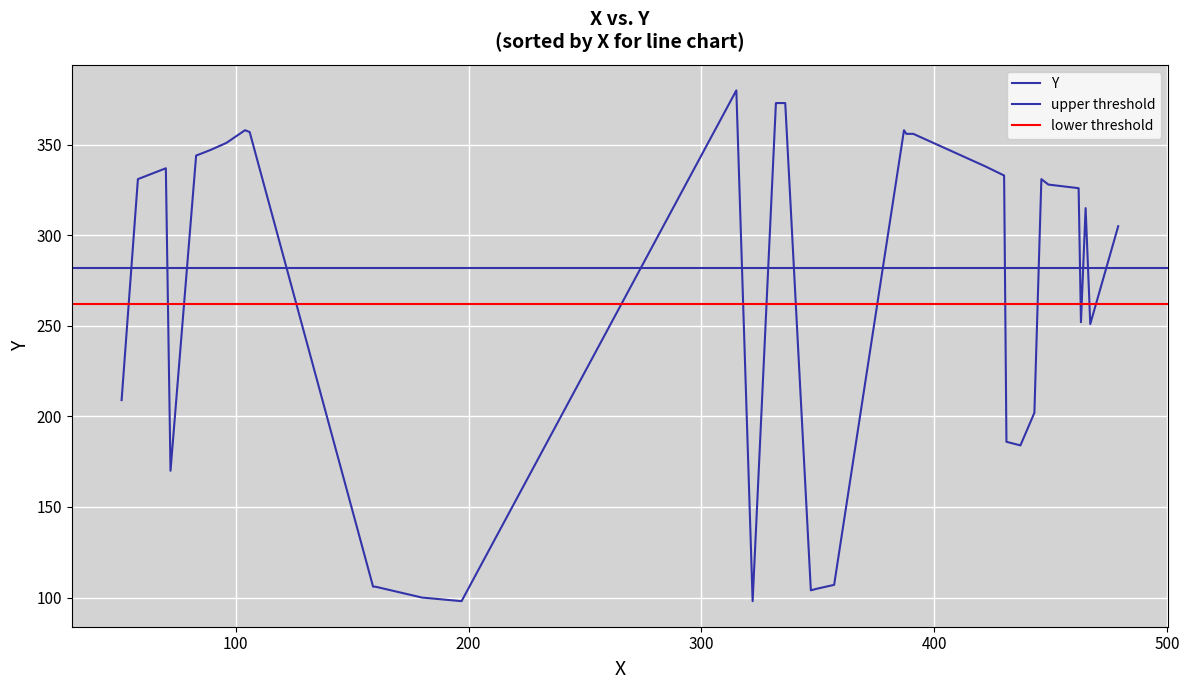

List the labels in order of value, largest first.

315, 332, 336, 104, 387, 106, 388, 391, 96, 89, 83, 422, 70, 430, 58, 446, 449, 462, 465, 479, 463, 467, 51, 443, 431, 437, 72, 357, 159, 160, 350, 347, 180, 197, 322